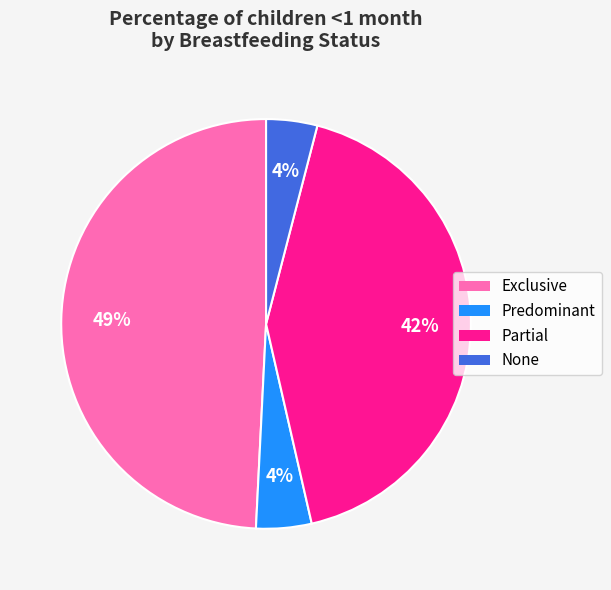

Is the sum of Partial and Exclusive greater than half?

Yes